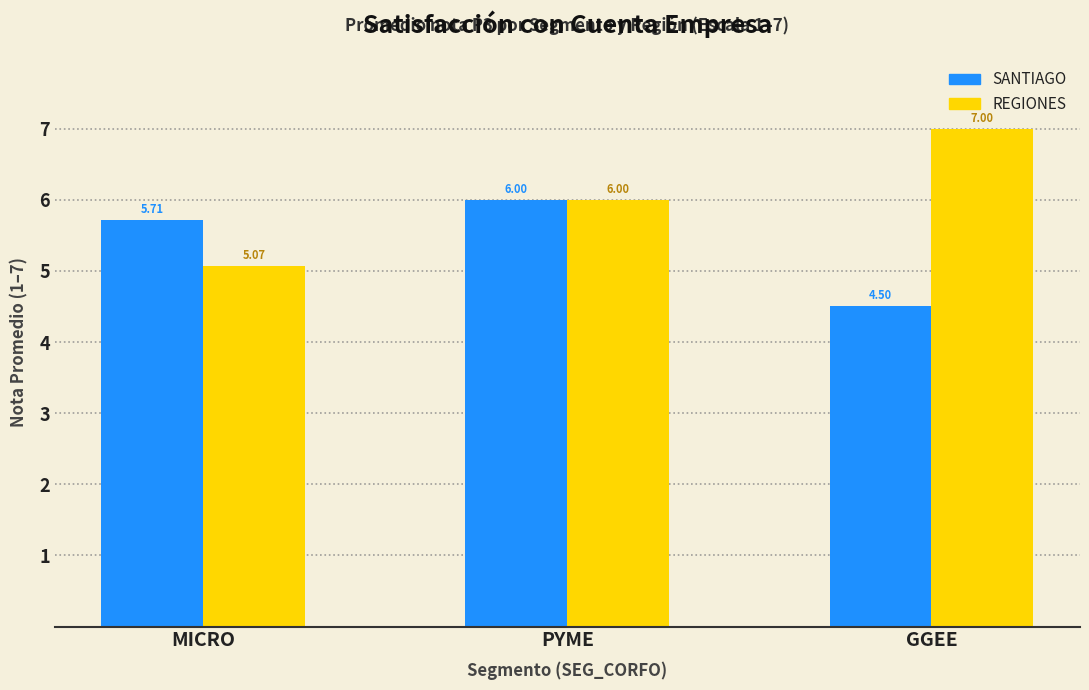

What is the maximum value for REGIONES?

7.0